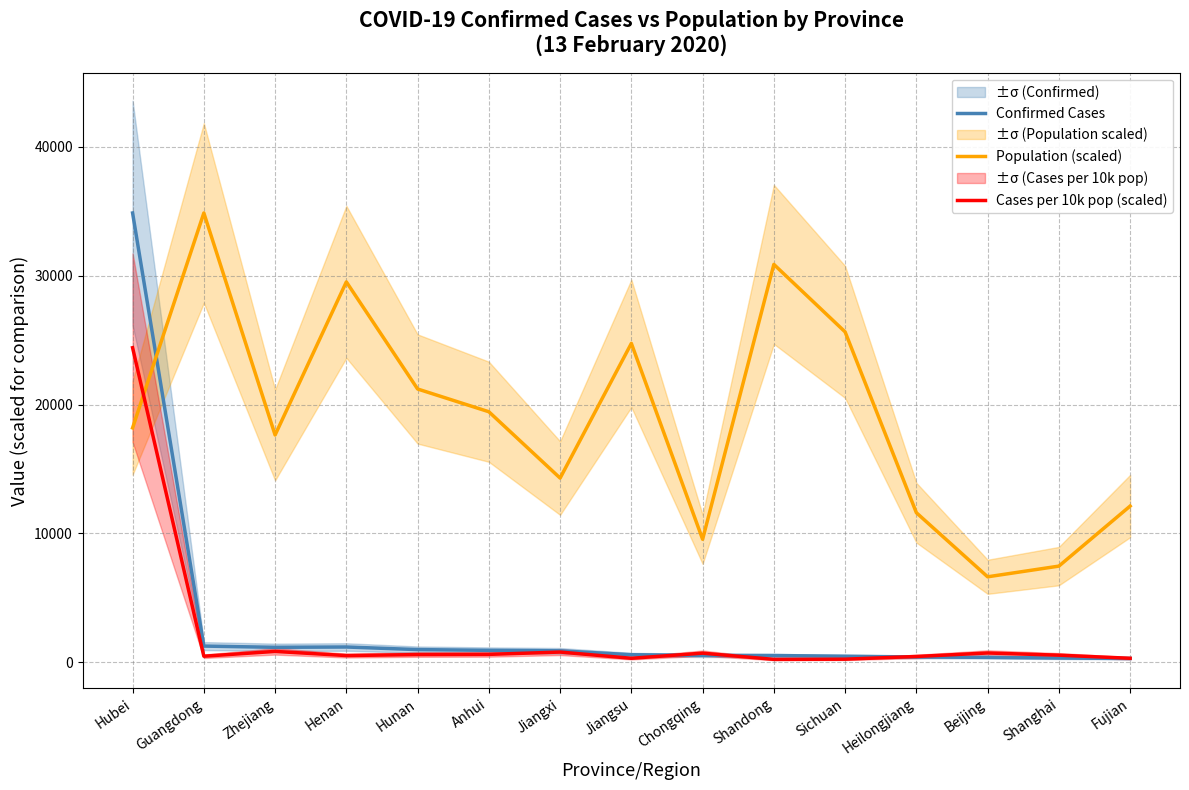

Reading left to right, transcribe all the data shown in this chart.

Confirmed Cases: 34874.0	1241.0	1145.0	1169.0	968.0	910.0	872.0	570.0	518.0	506.0	451.0	395.0	366.0	313.0	279.0
Population (scaled): 18187.0	34874.0	17633.7	29522.7	21205.3	19438.0	14286.5	24746.2	9534.6	30881.3	25637.6	11597.0	6620.7	7450.6	12113.4
Cases per 10k pop (scaled): 24411.8	453.0	826.6	504.1	581.2	596.0	777.1	293.2	691.7	208.6	224.0	433.6	703.8	534.8	293.2